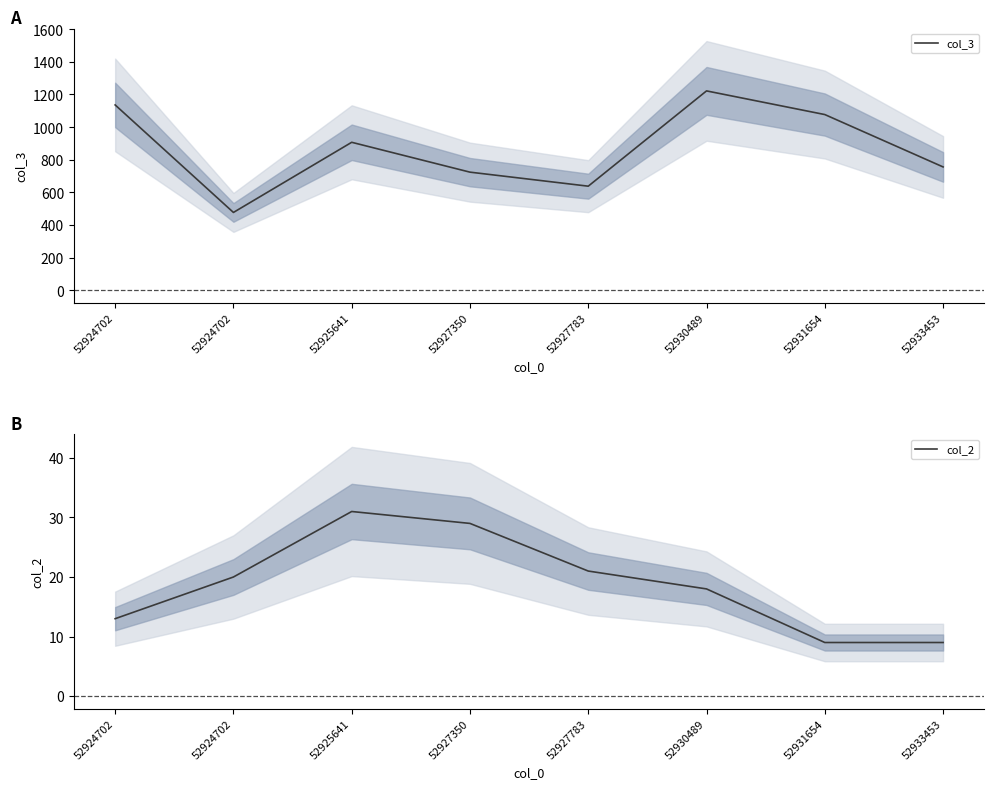

True or false: col_3 and col_2 intersect in this chart.

False